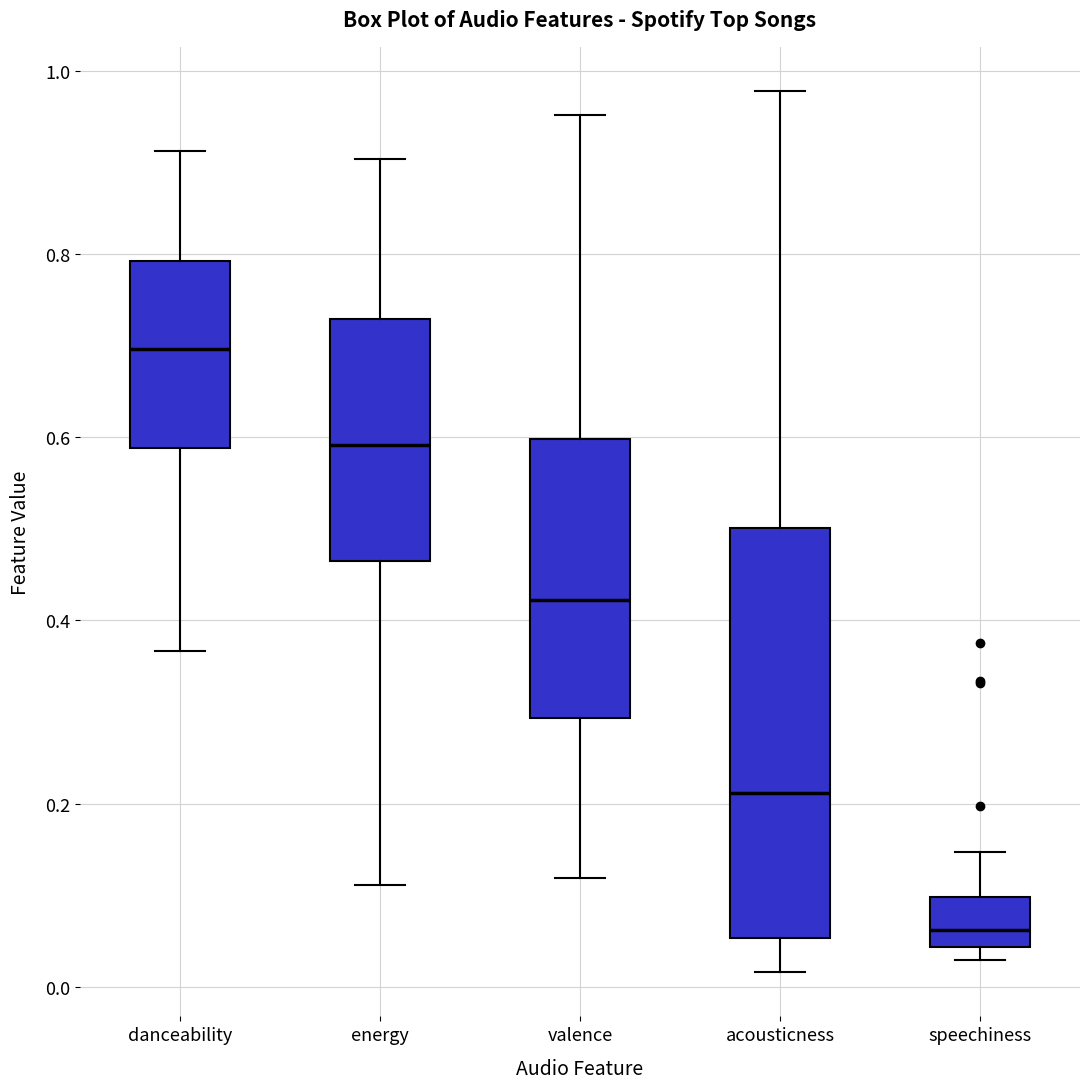

Reading left to right, read every box against the y-axis: the position of its median line, the range the box covers, and the ends of its whiskers. The values are not printed on the chart, so give them approximately, as read against the axis.

danceability: median 0.70, box 0.58 to 0.80, whiskers 0.36 to 0.92
energy: median 0.60, box 0.46 to 0.72, whiskers 0.12 to 0.90
valence: median 0.42, box 0.30 to 0.60, whiskers 0.12 to 0.96
acousticness: median 0.22, box 0.06 to 0.50, whiskers 0.02 to 0.98
speechiness: median 0.06, box 0.04 to 0.10, whiskers 0.02 to 0.14